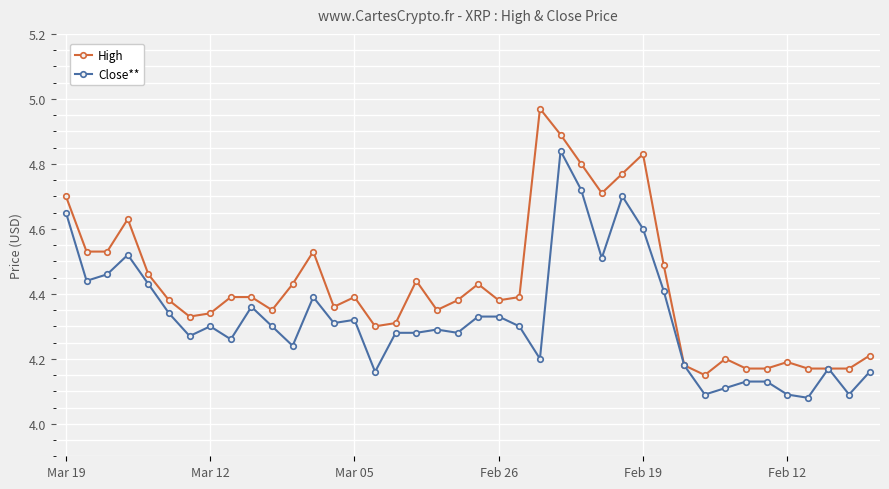

Which series has the largest total across all categories?

High